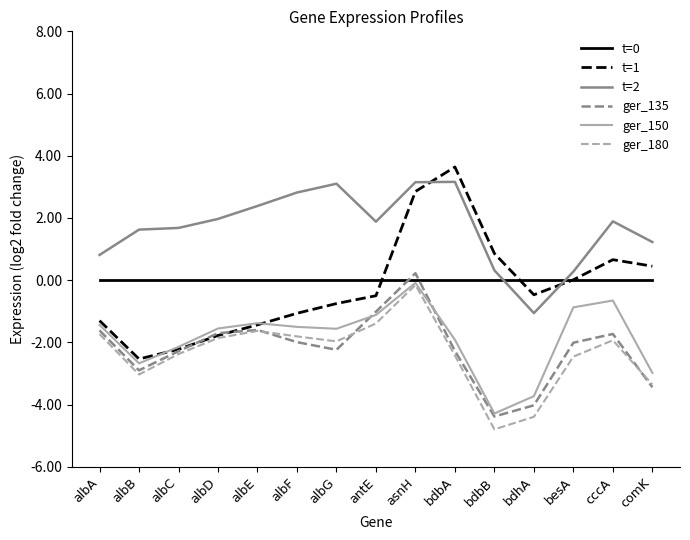

What is the spread (max minus min) of values at cccA?

3.8